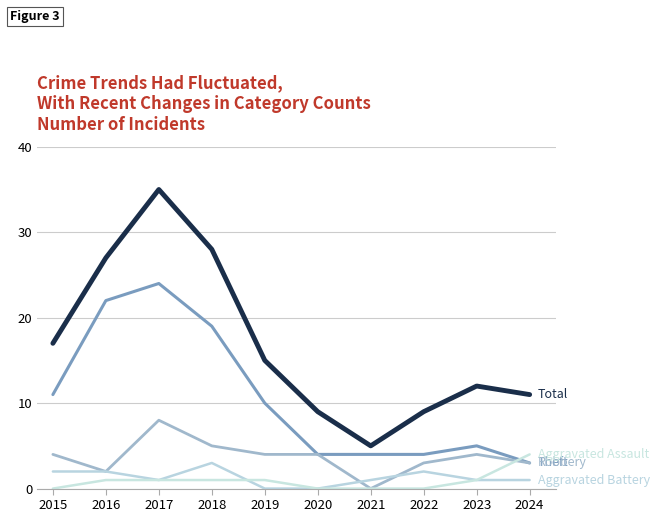

What is the total value across all series at 2018?

56